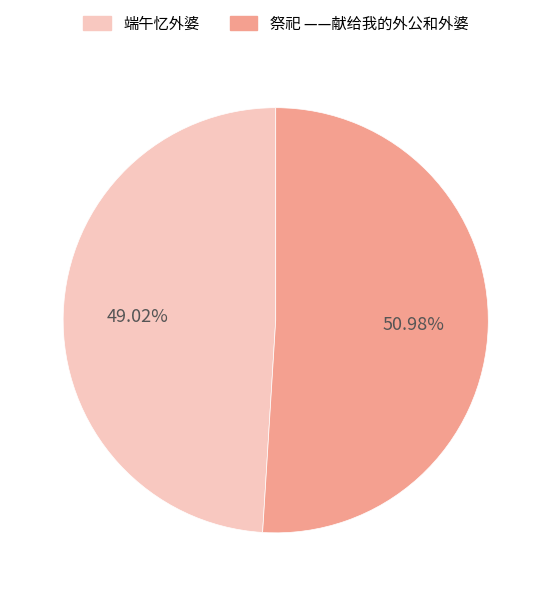

Is it true that 端午忆外婆 is 49% of the pie?

True